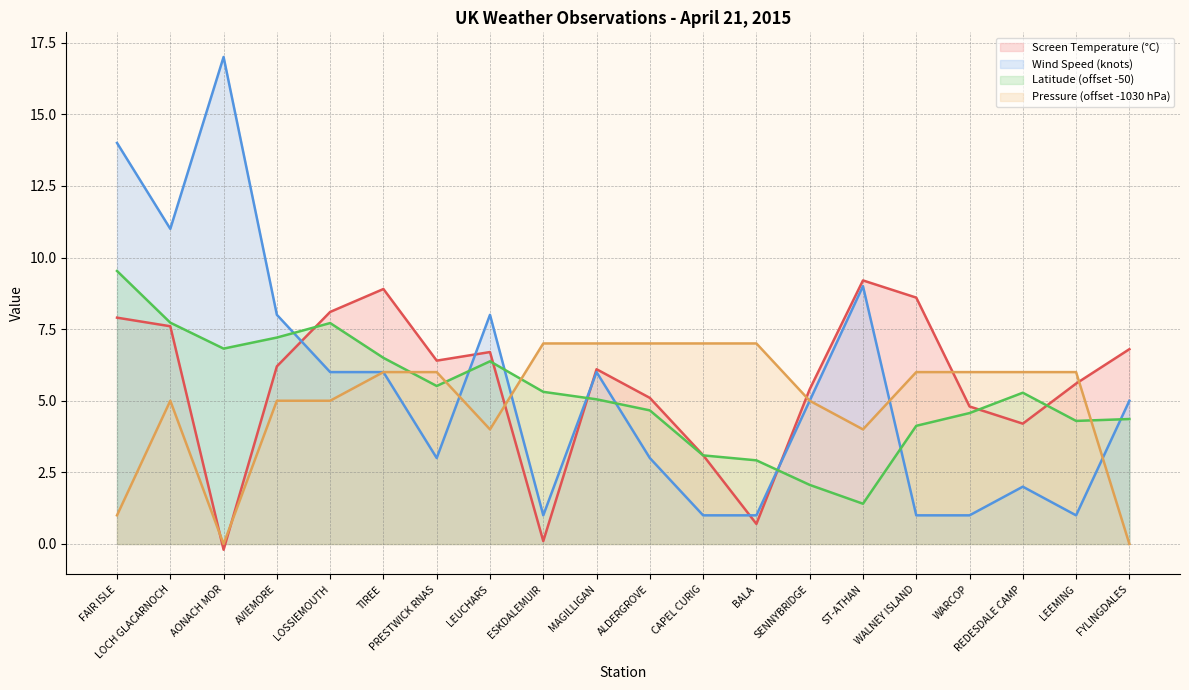

What are all the series names shown in the legend?

Screen Temperature (°C), Wind Speed (knots), Latitude (offset -50), Pressure (offset -1030 hPa)